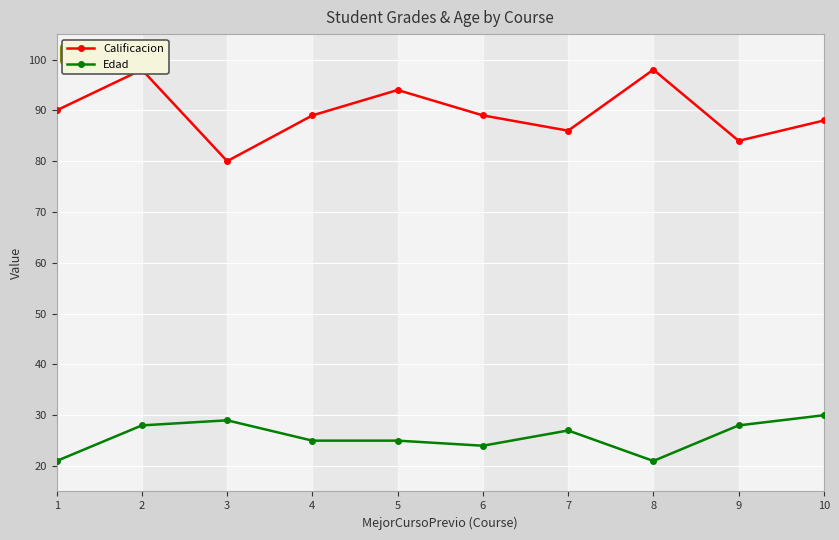

True or false: Edad has more than 0 interior local peaks.

True